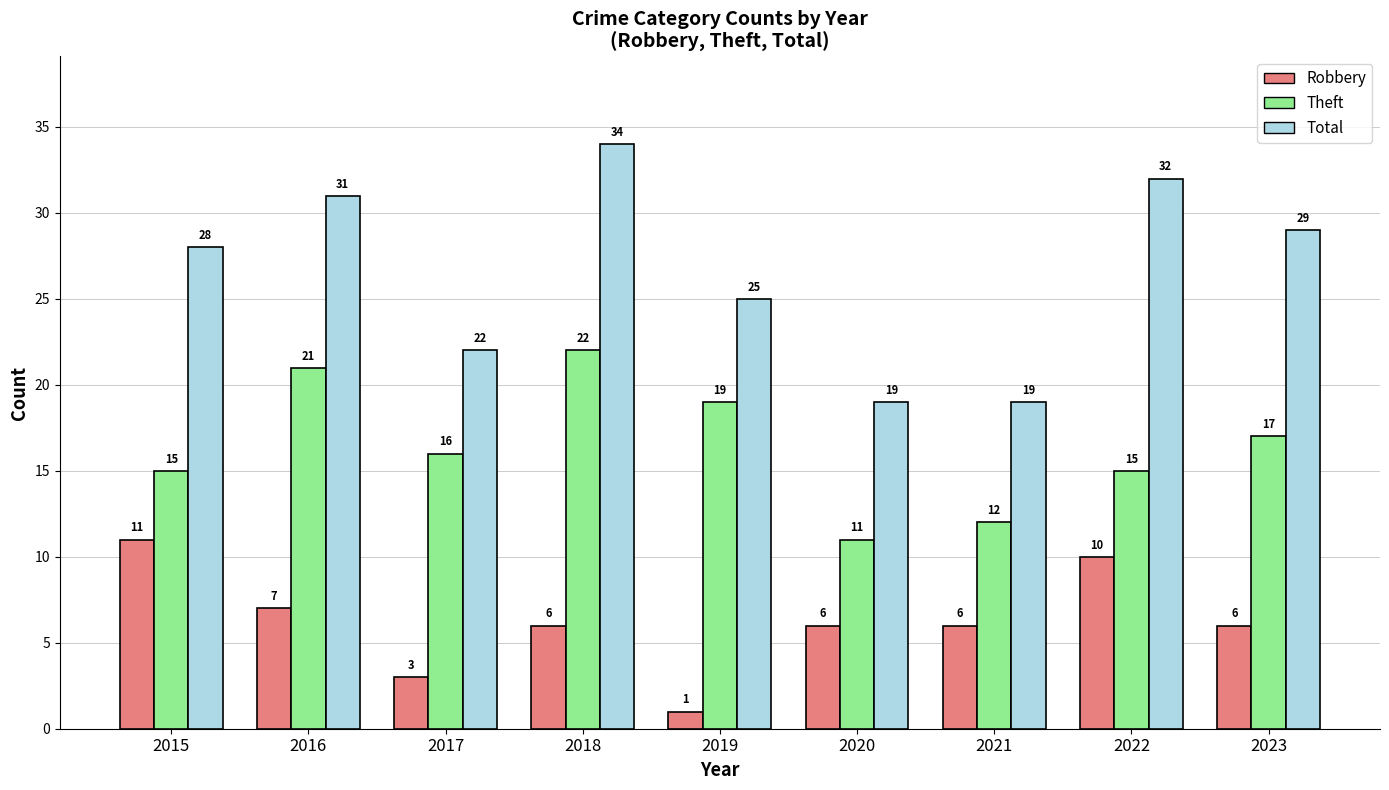

How many series are shown in this chart?

3